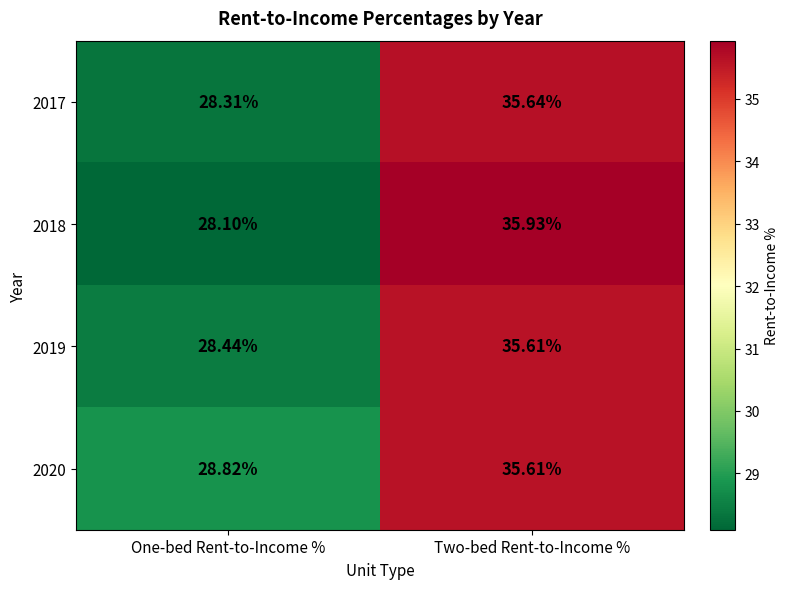

Where is 2017 nearest to the value 31?

One-bed Rent-to-Income %